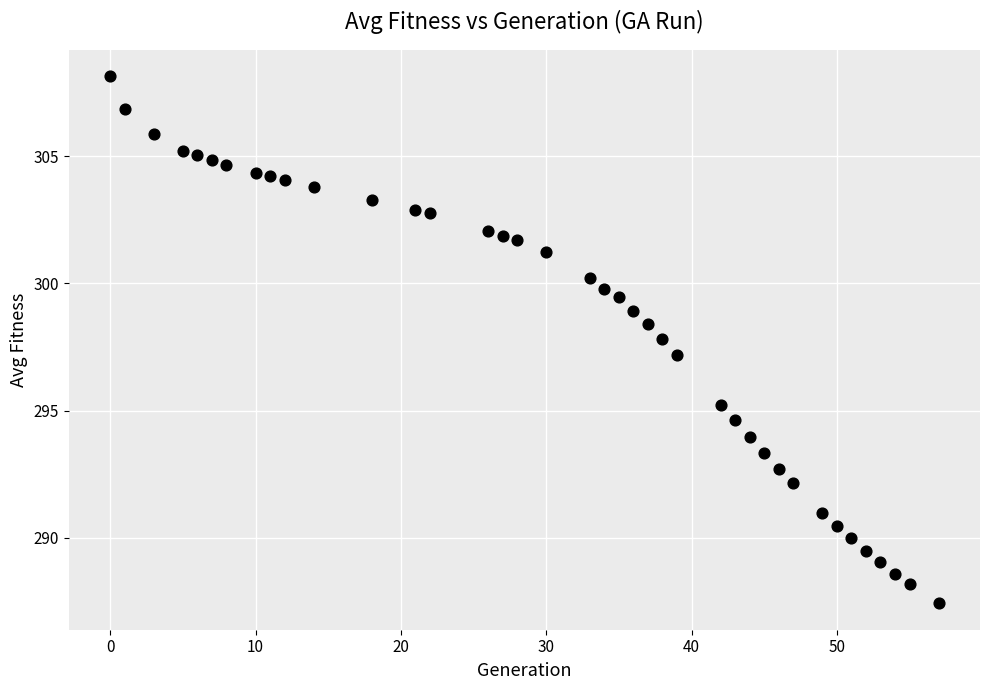

What is the range of X values (max minus min)?

57.0